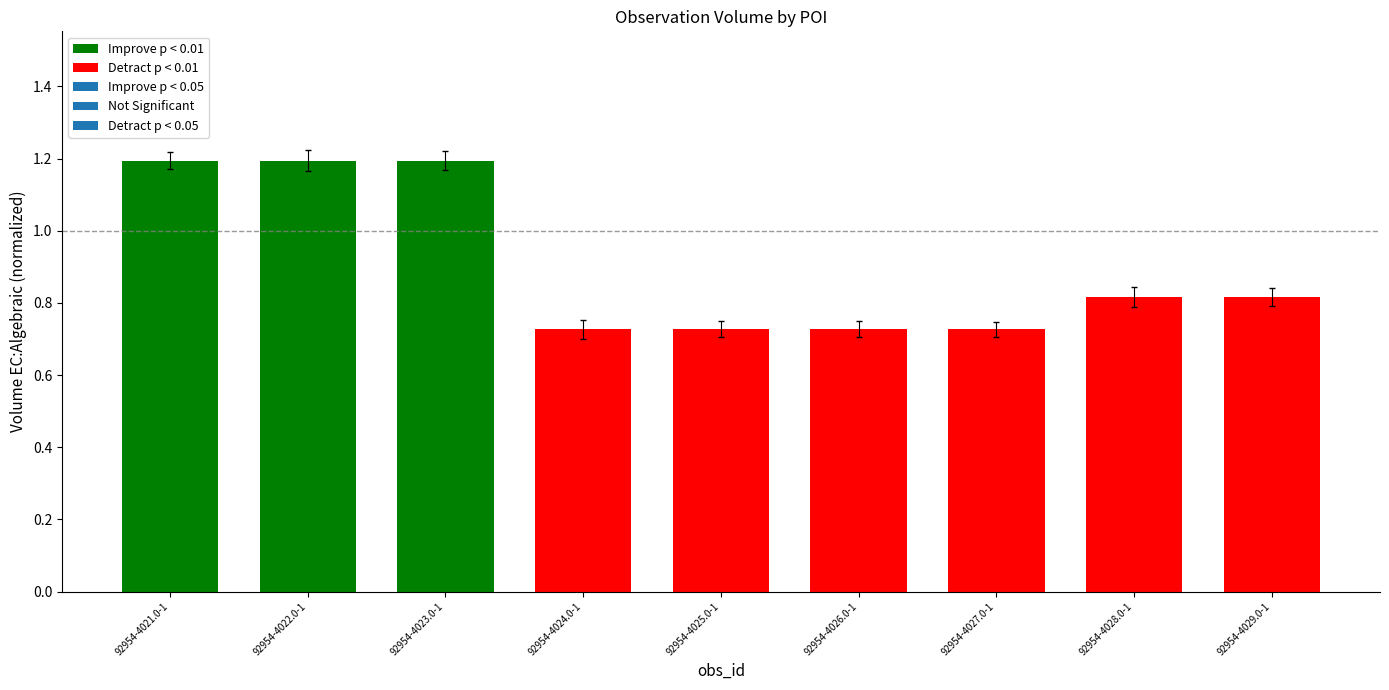

Rank the categories by value from lowest to highest.

92954-4027.0-1, 92954-4026.0-1, 92954-4025.0-1, 92954-4024.0-1, 92954-4029.0-1, 92954-4028.0-1, 92954-4021.0-1, 92954-4023.0-1, 92954-4022.0-1